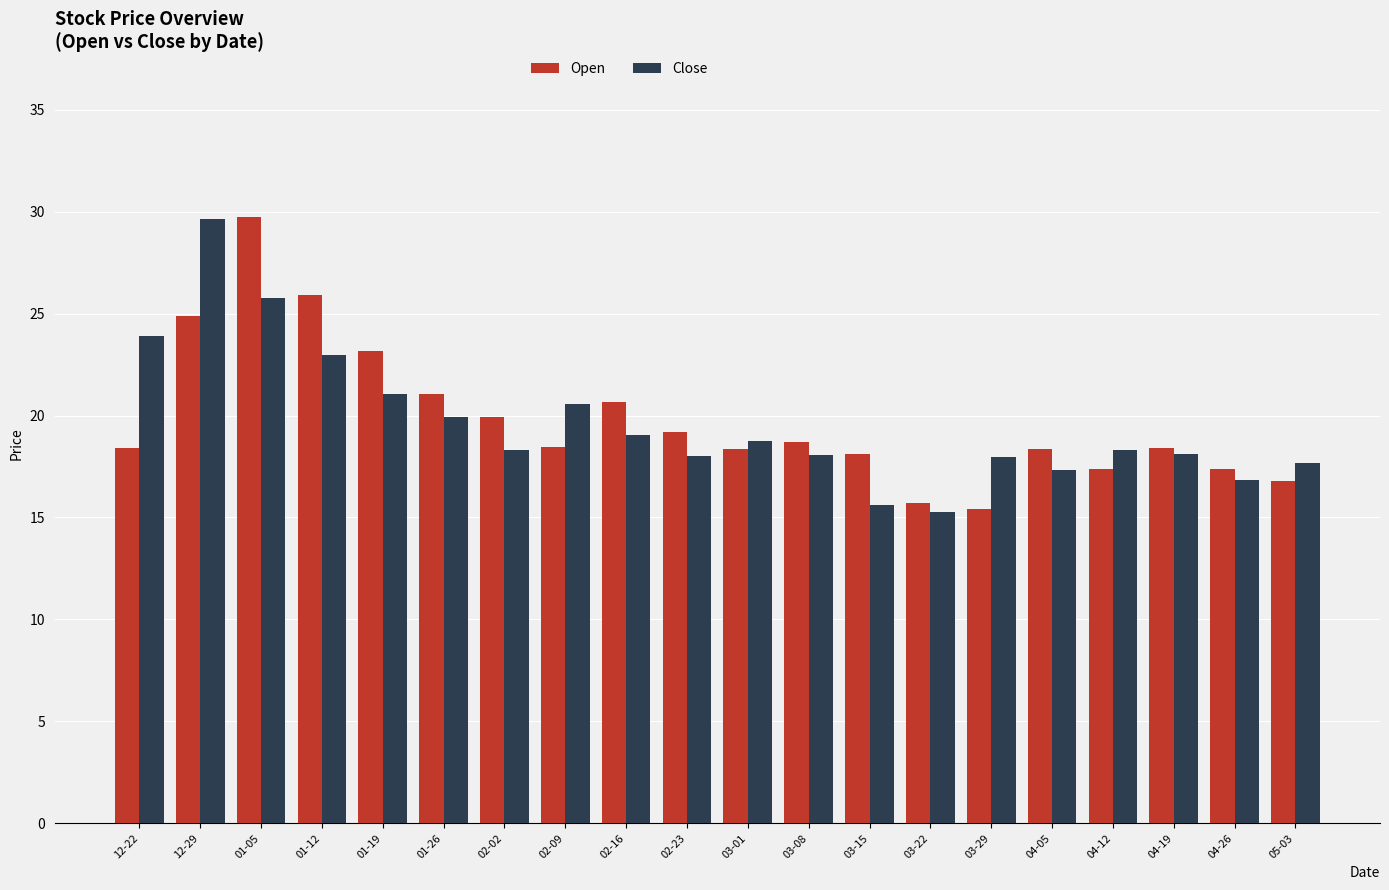

What is the label of the 18th bar from the right?

01-05